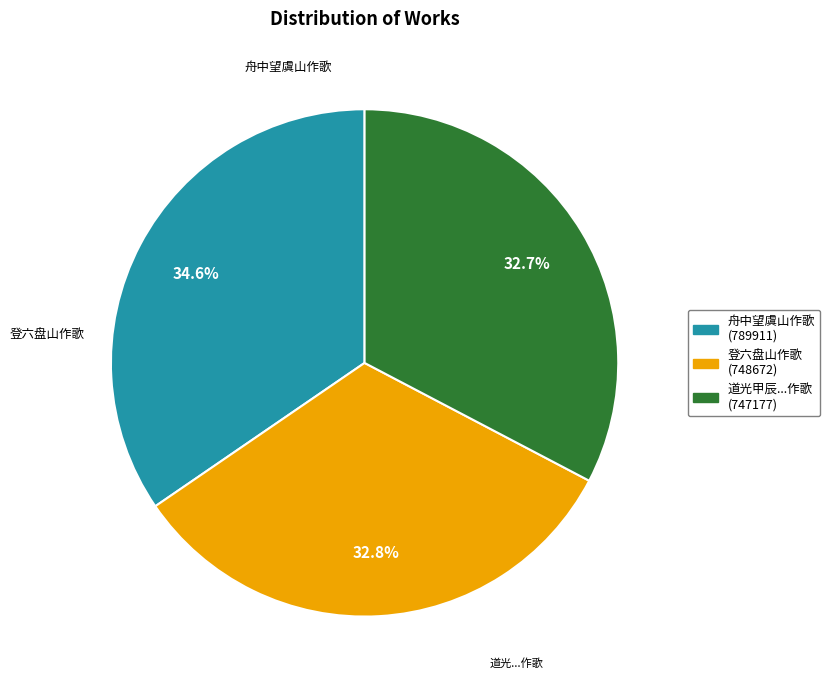

Is there a majority slice in this chart?

No